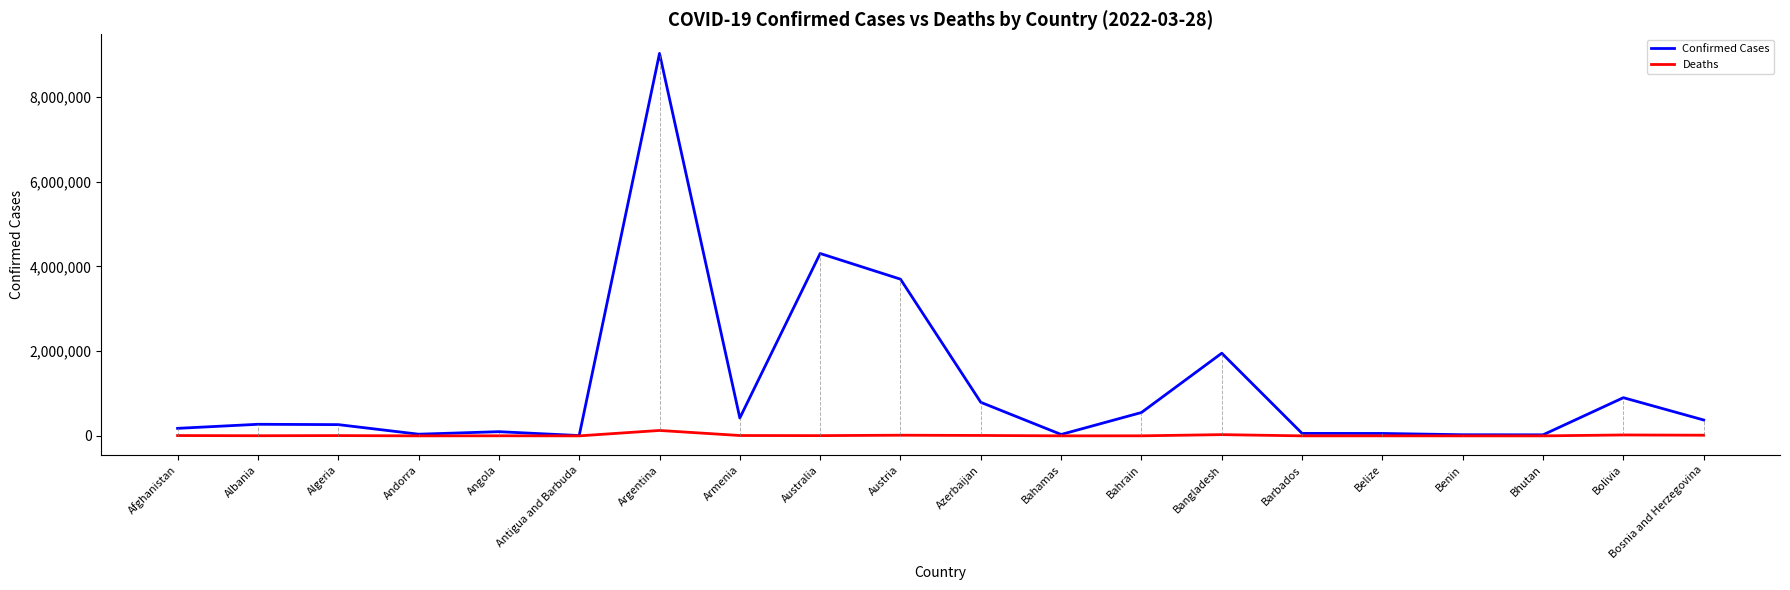

Does the chart display data point markers on the line(s)?

No